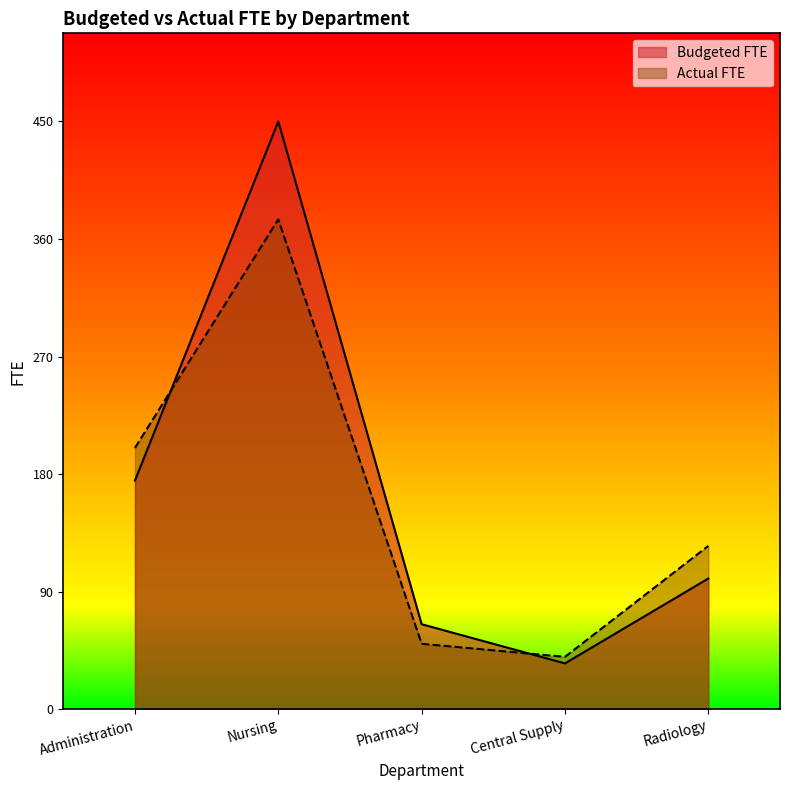

The value of Budgeted FTE at Nursing is 450. True or false?

True